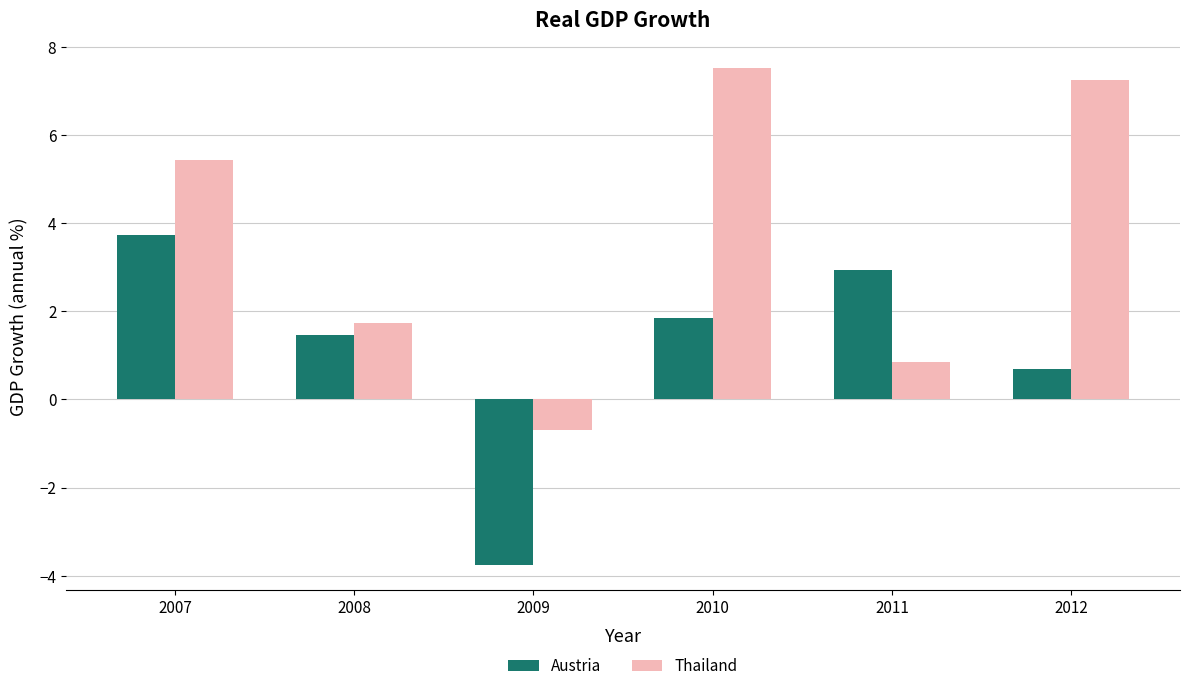

The value of Austria at 2011 is 2.9. True or false?

True